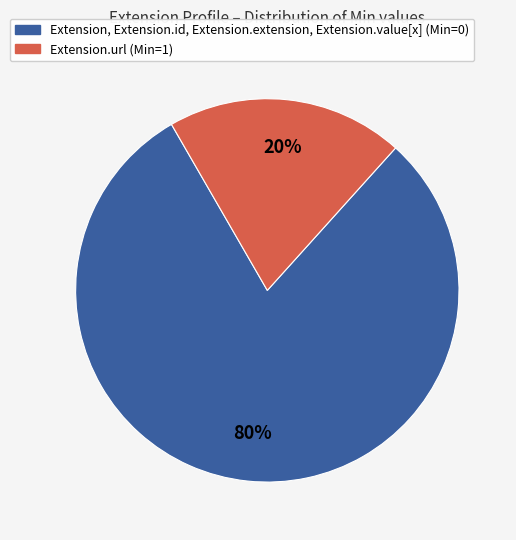

Rank the categories by value from lowest to highest.

Extension.url (Min=1), Extension, Extension.id, Extension.extension, Extension.value[x] (Min=0)